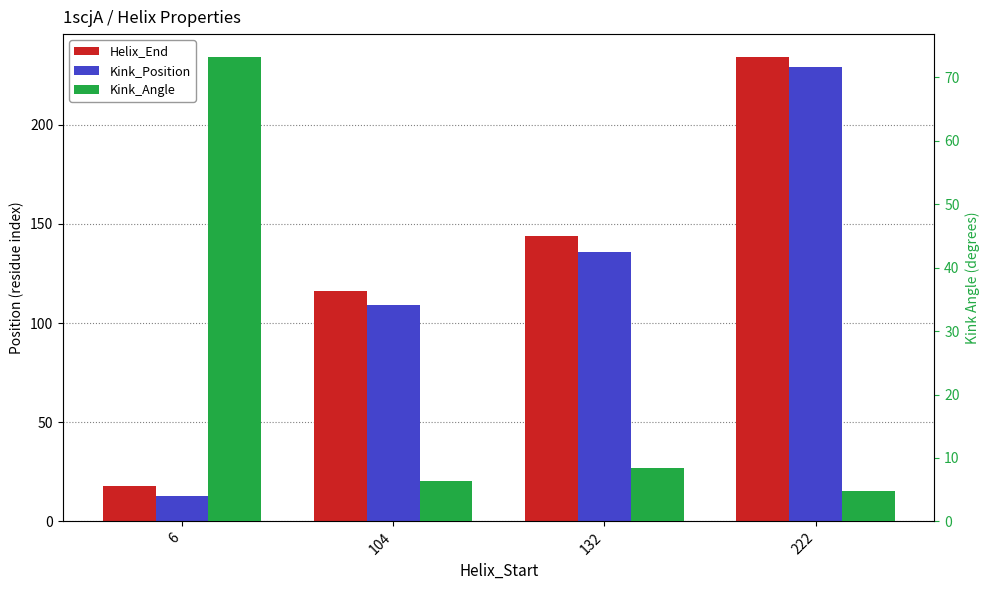

Reading left to right, extract all data points from this chart.

Helix_End: 6=18.0	104=116.0	132=144.0	222=234.0
Kink_Position: 6=13.0	104=109.0	132=136.0	222=229.0
Kink_Angle: 6=73.2	104=6.4	132=8.4	222=4.8